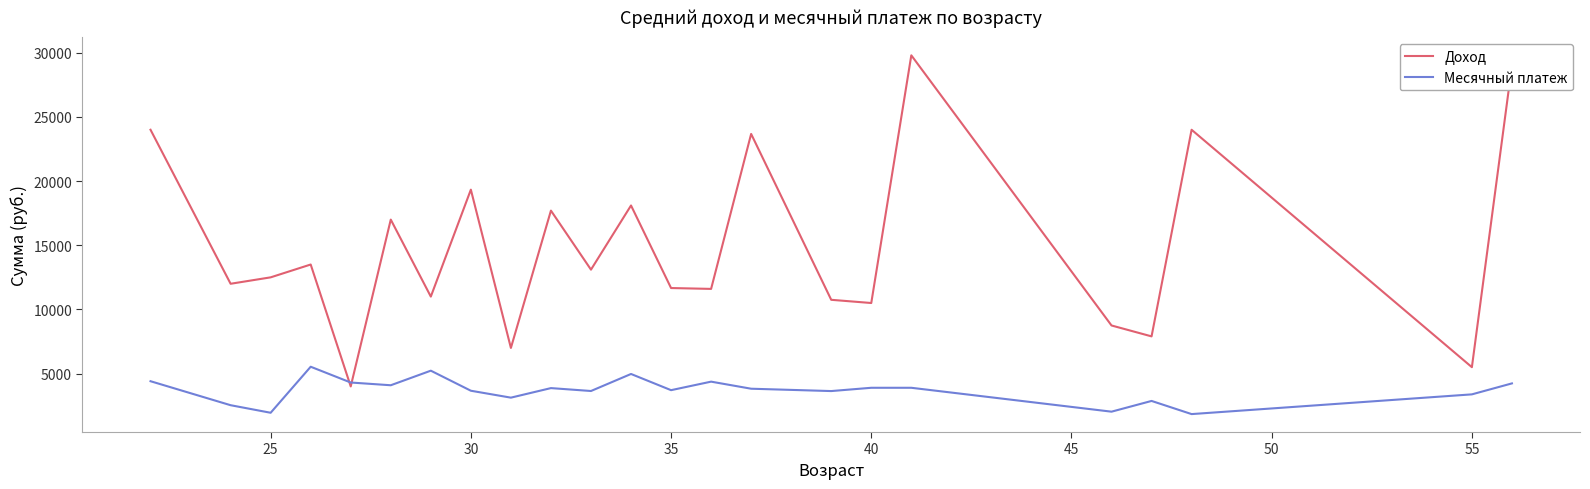

List the series in order of their overall mean, highest first.

Доход, Месячный платеж